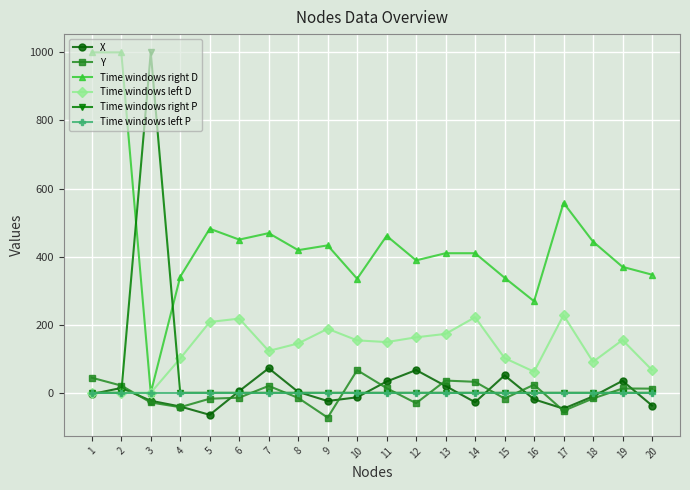

The value of Time windows right P at 11 is 0.0. True or false?

True